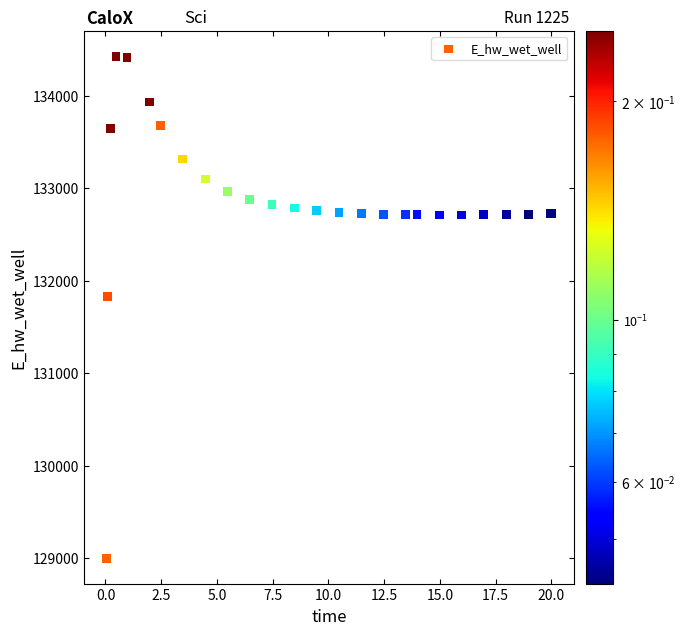

What Y value in the scatter plot is closest to 131712?

131830.3